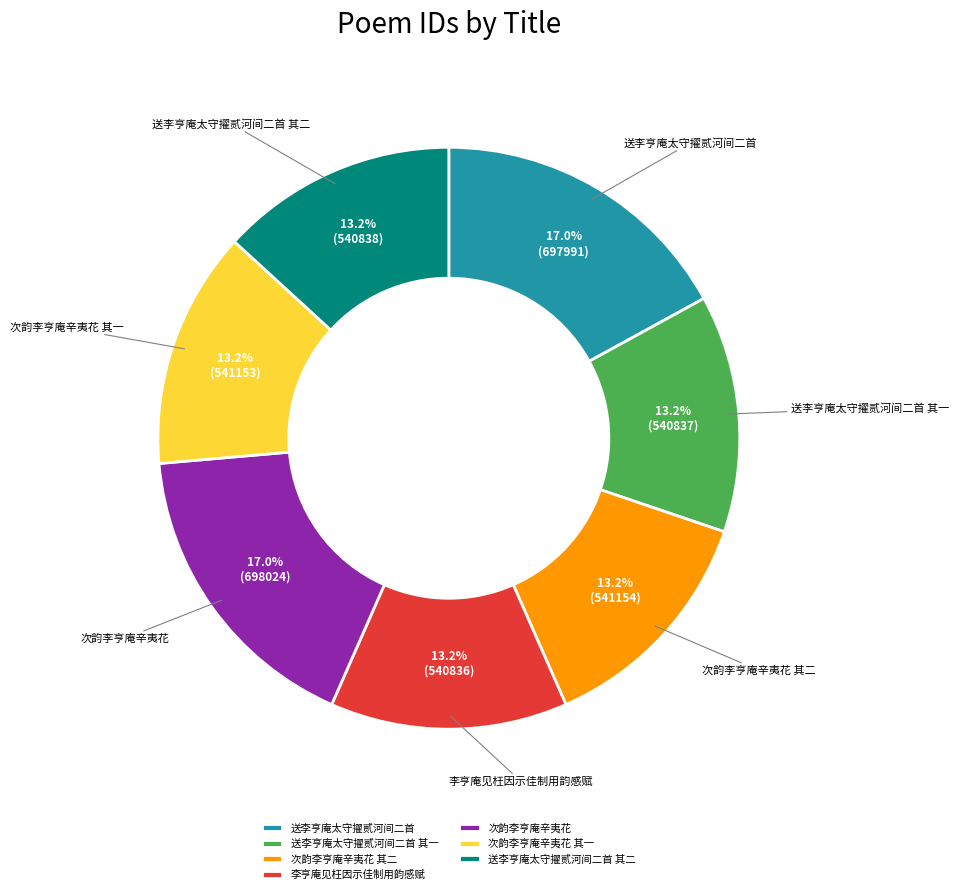

To the nearest percent, what is the average slice percentage?

14%